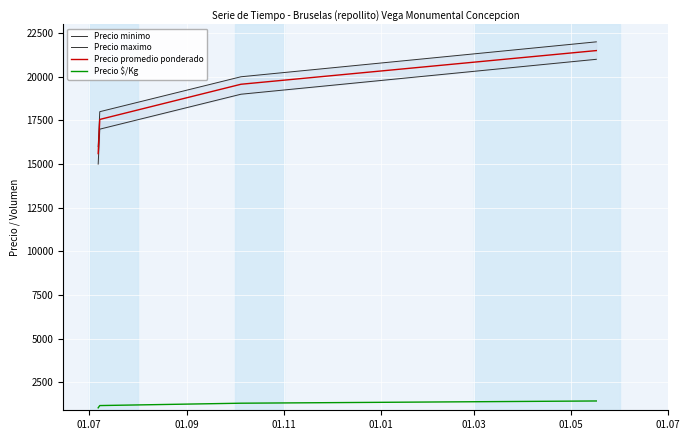

What is the minimum value for Precio $/Kg?

1040